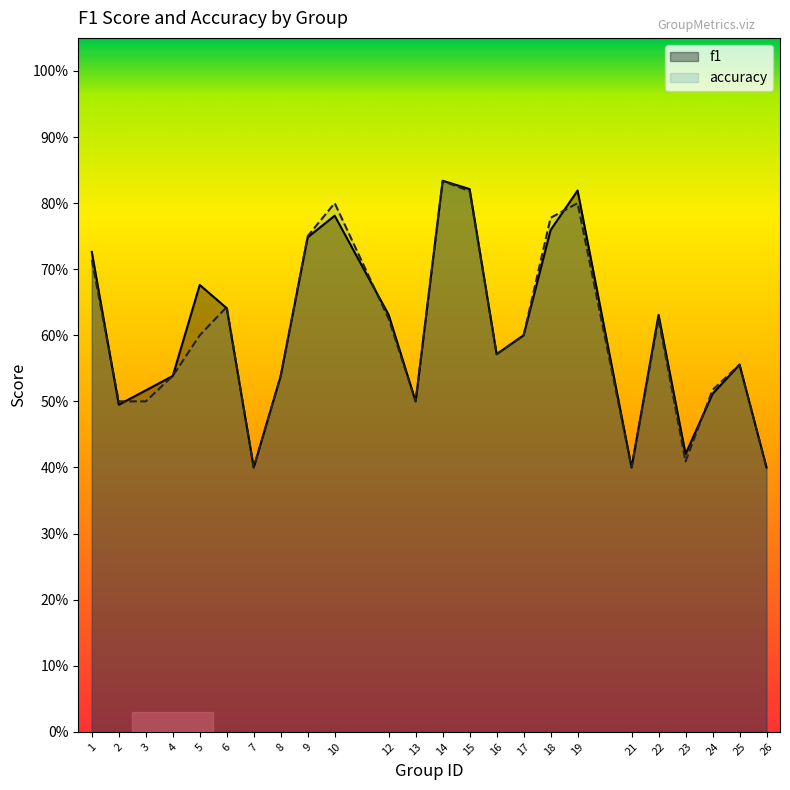

Rank the series by their average value, from highest to lowest.

f1, accuracy